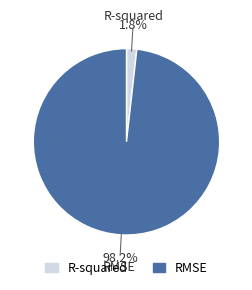

Which slice is the smallest?

R-squared